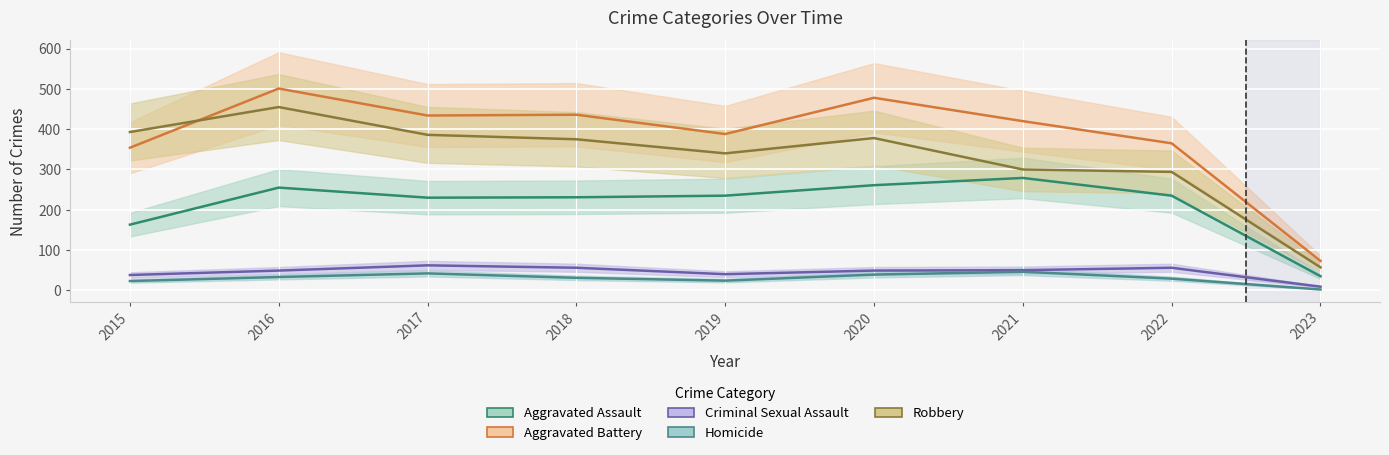

What is the smallest value displayed?

2